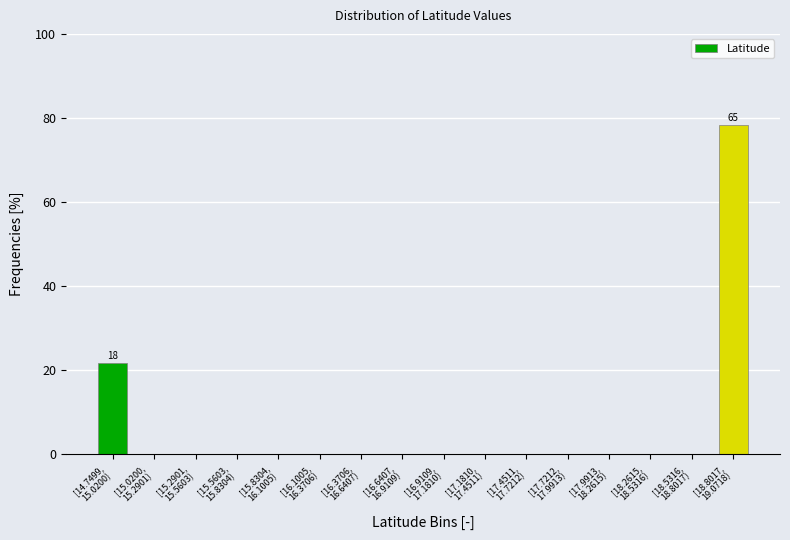

What is the greatest value displayed?

78.3